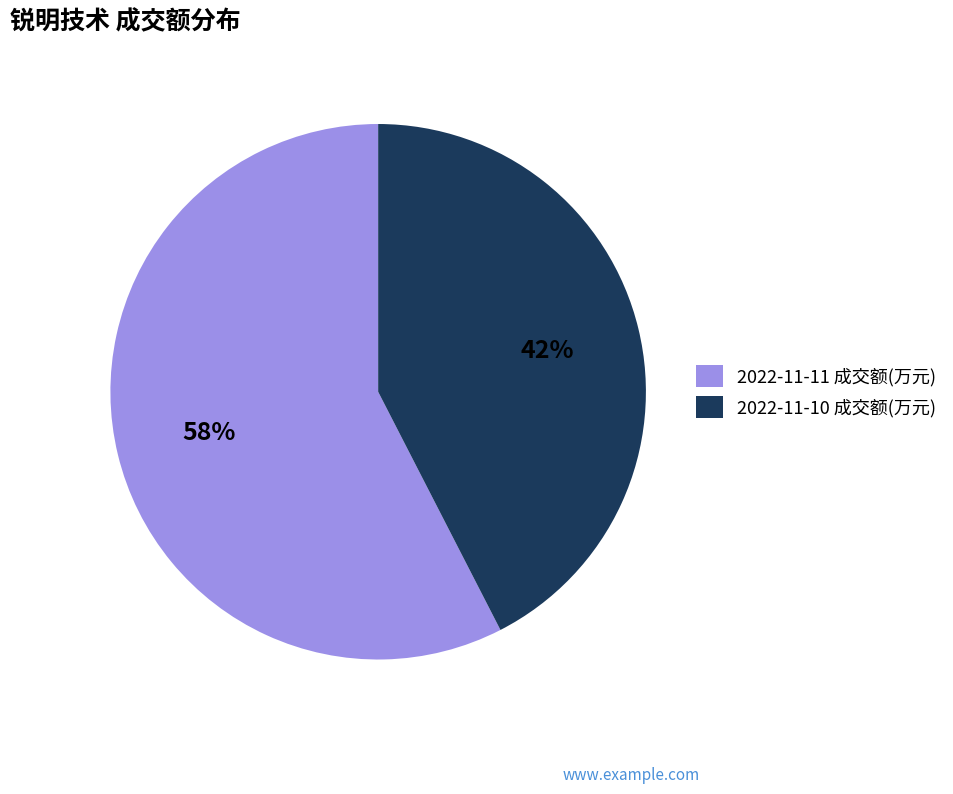

Which slice is the largest?

2022-11-11 成交额(万元)